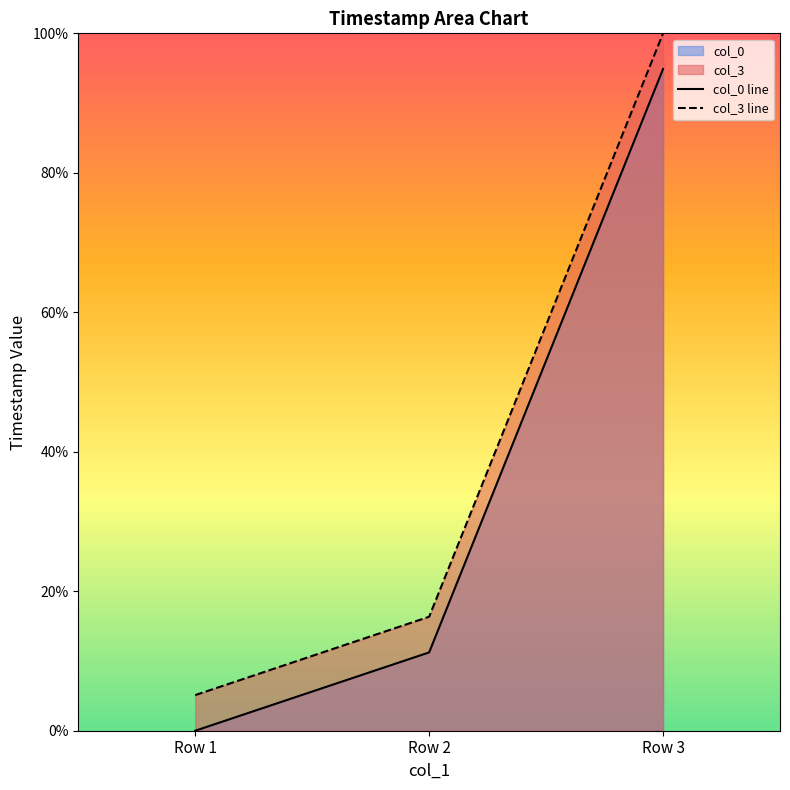

What is the value of the col_0 line point at the 2nd from the left?

11.2